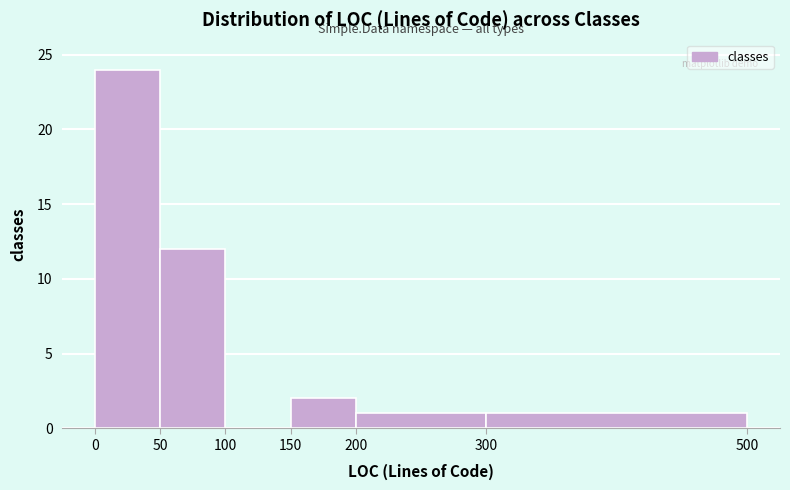

Reading left to right, list every bar in this chart as the range it spans on the x-axis followed by its height. The values are not printed on the chart, so give them approximately, as read against the axis.

0 to 50: 24
50 to 100: 12
100 to 150: 0
150 to 200: 2
200 to 300: 1
300 to 500: 1